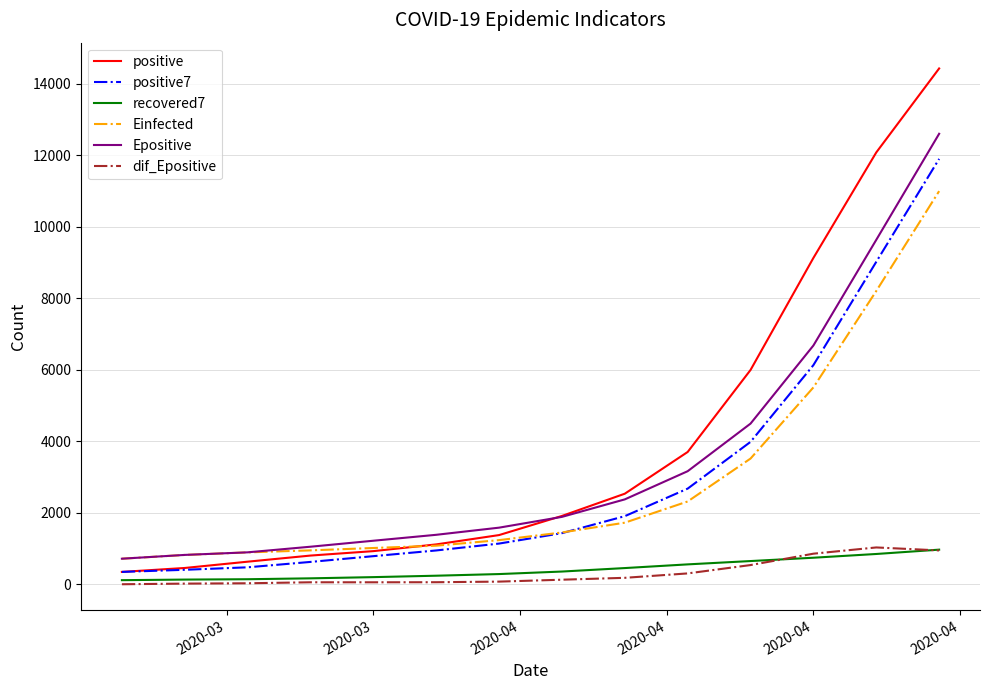

True or false: recovered7 and Epositive intersect in this chart.

False